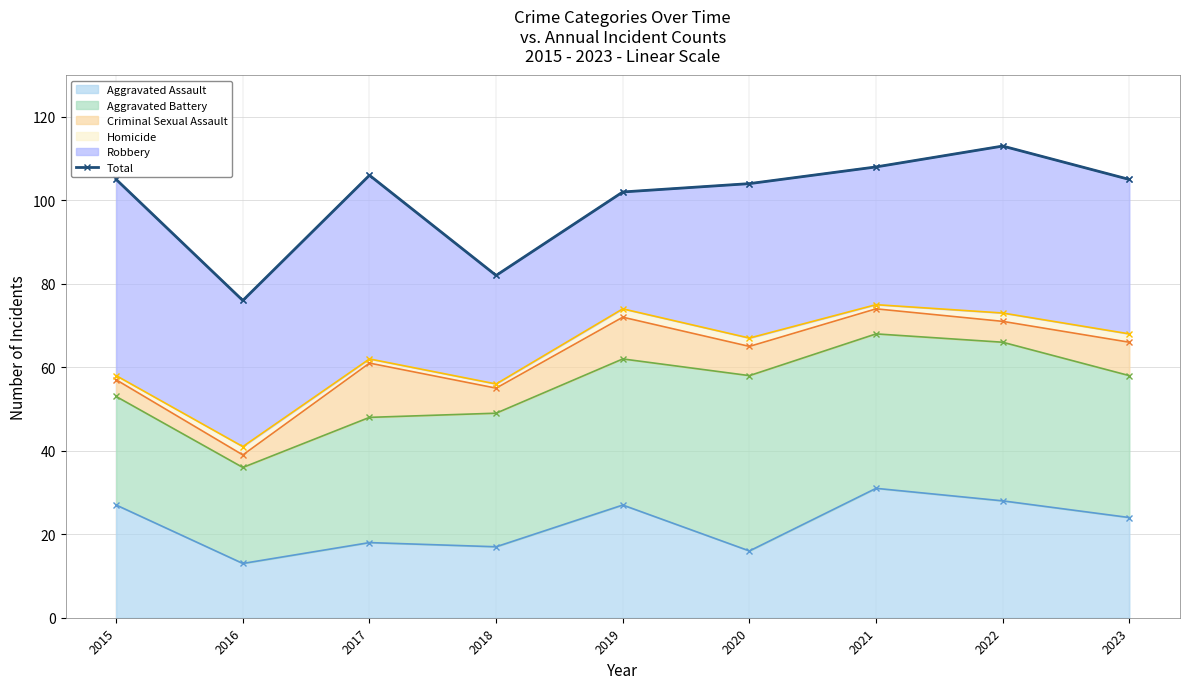

What is the change in value from 2020 to 2021?

+4